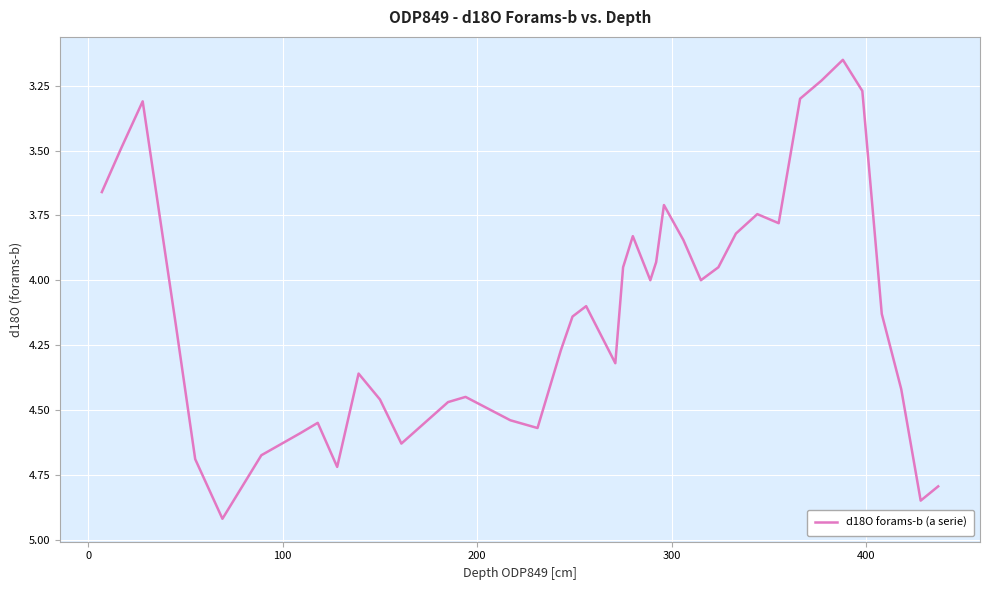

What is the difference between the maximum and minimum values?

1.8